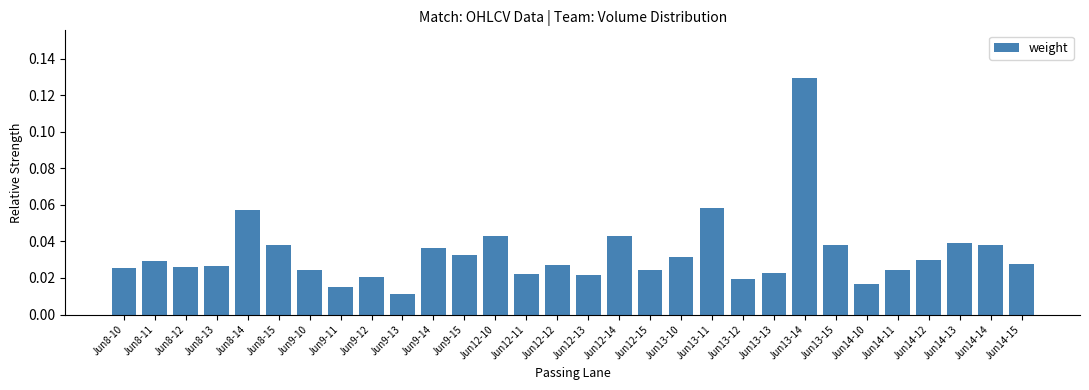

What is the sum of all values?

1.0